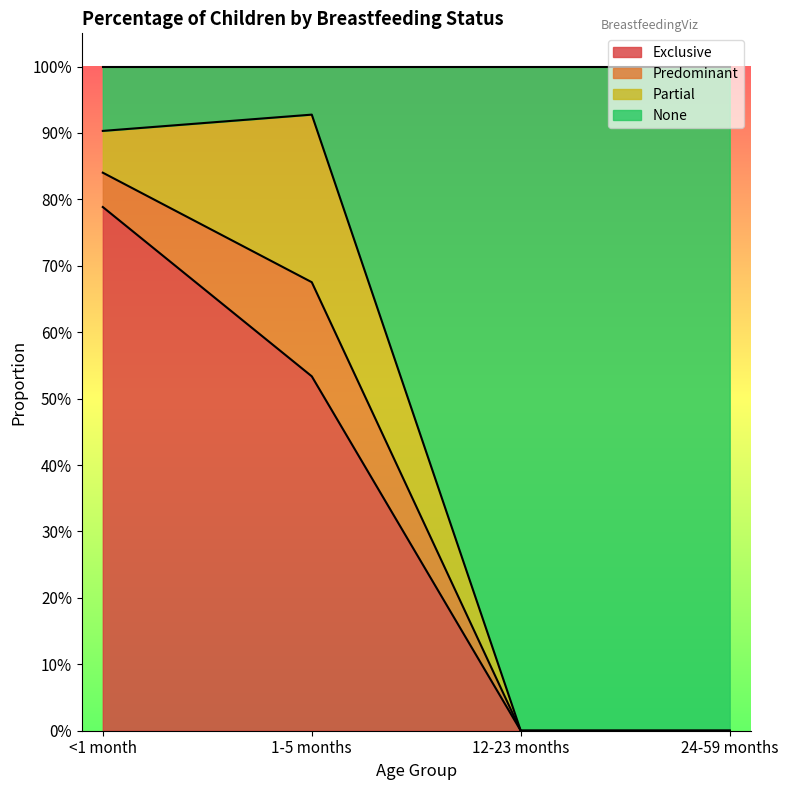

Rank the categories by Exclusive value from lowest to highest.

12-23 months, 24-59 months, 1-5 months, <1 month